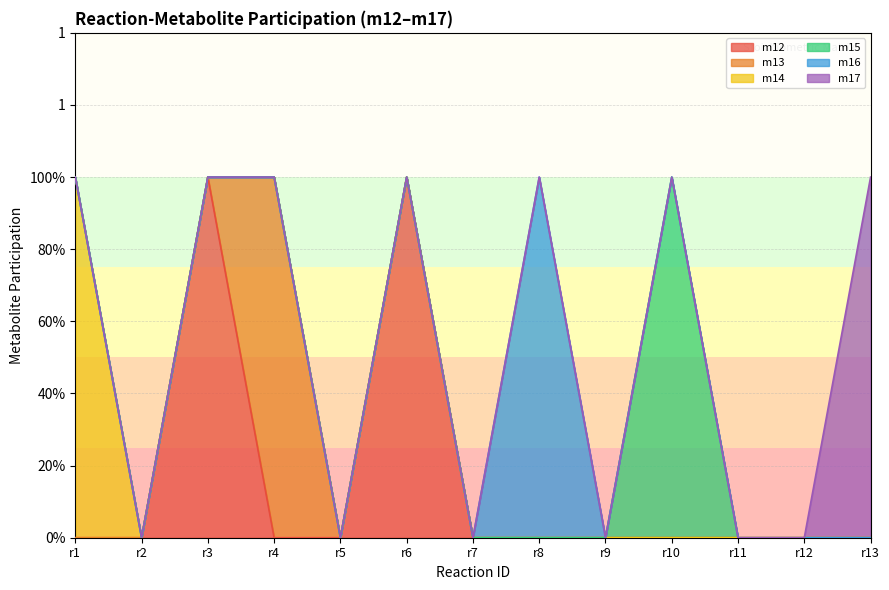

Rank the series at r6 from highest to lowest value.

m12, m13, m14, m15, m16, m17